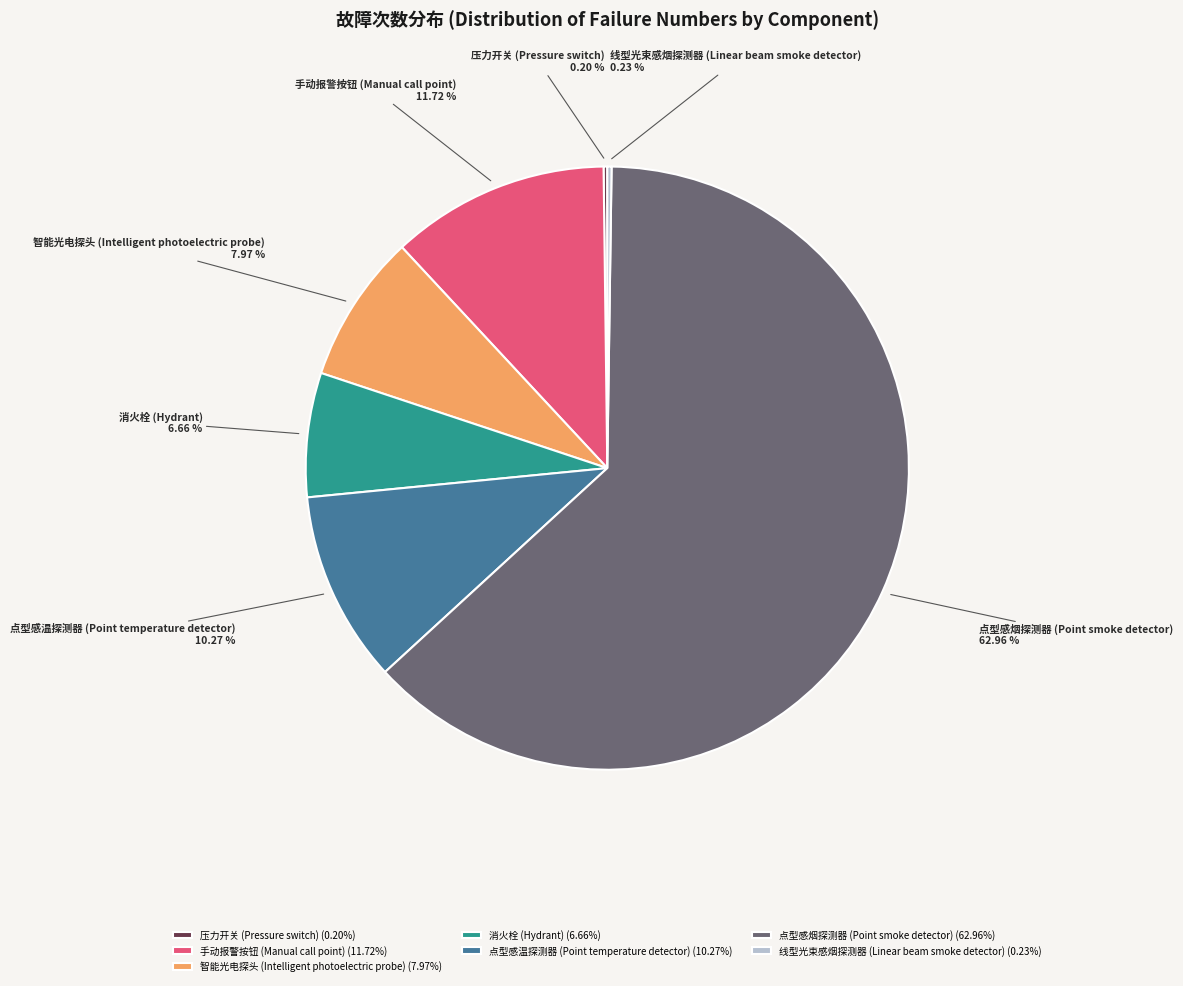

Approximately how many times larger is the value at 智能光电探头 (Intelligent photoelectric probe) compared to 消火栓 (Hydrant)?

1.2